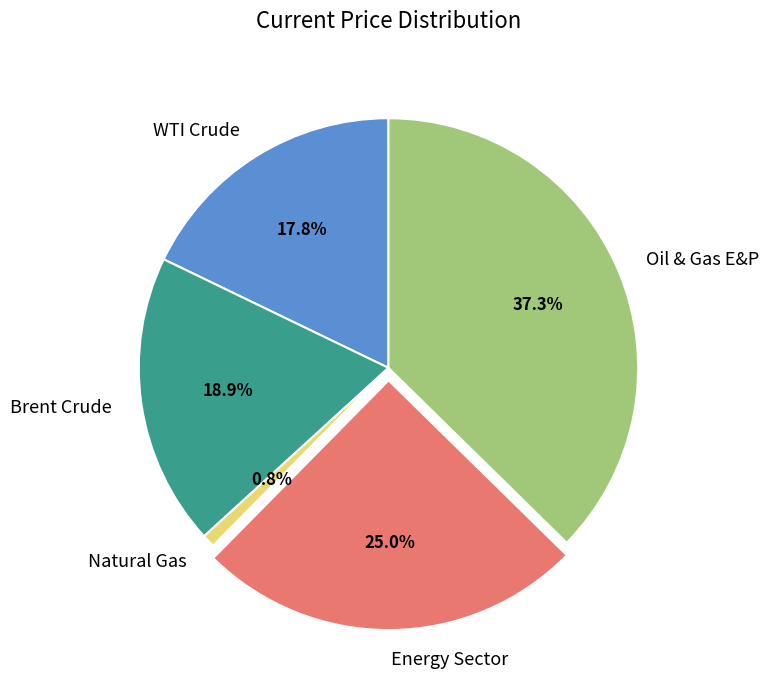

Which slice is the smallest?

Natural Gas